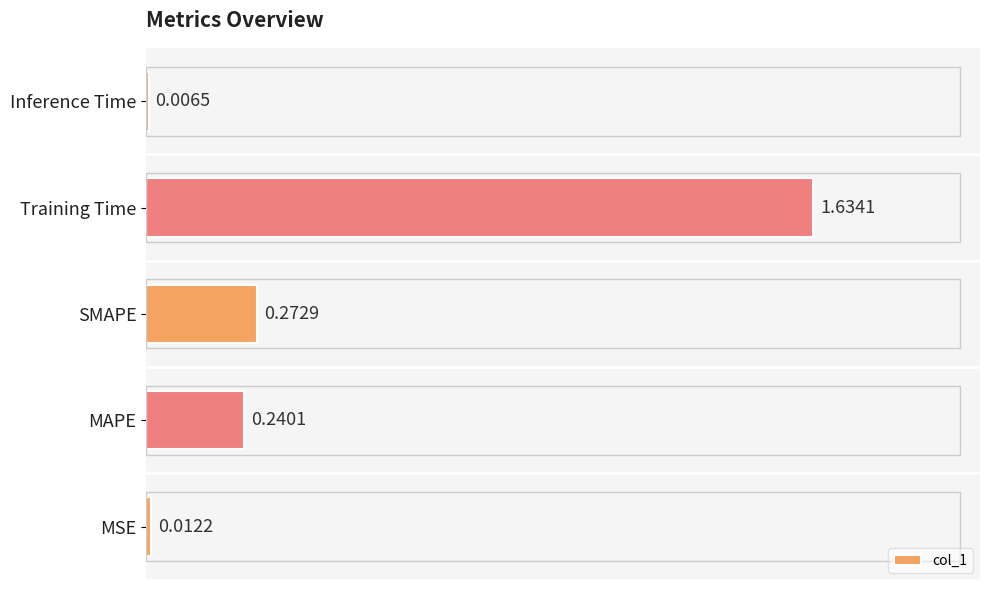

Are the bars grouped side by side (vs. stacked)?

No